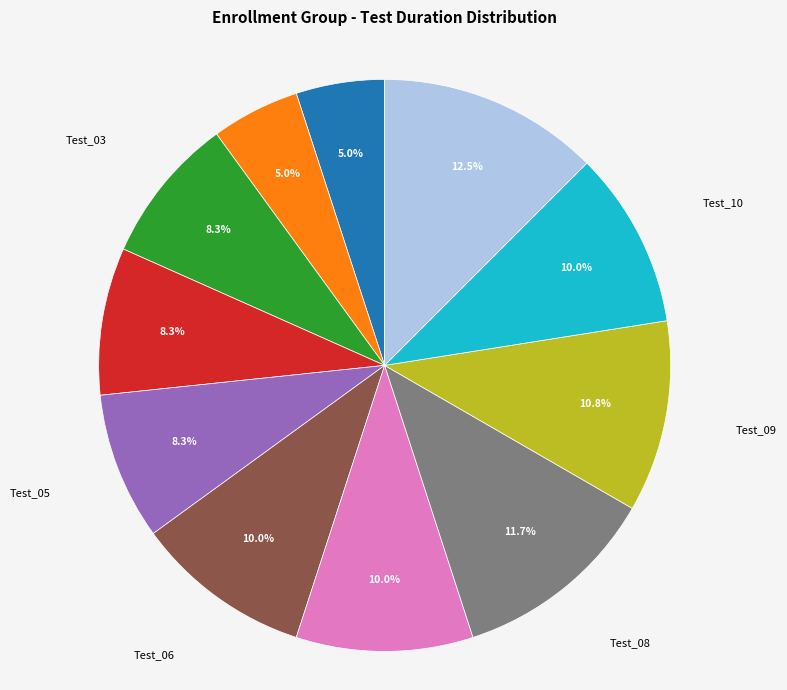

Is there any slice that represents more than half of the pie?

No